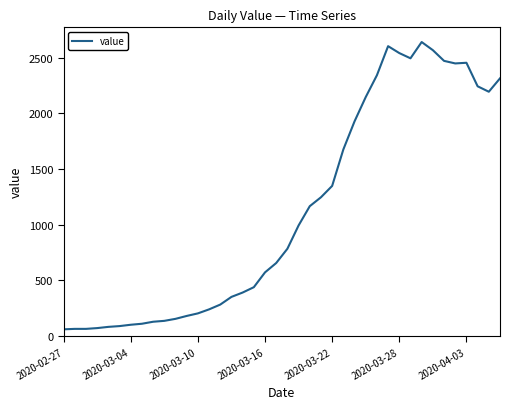

What is the smallest value displayed?

61